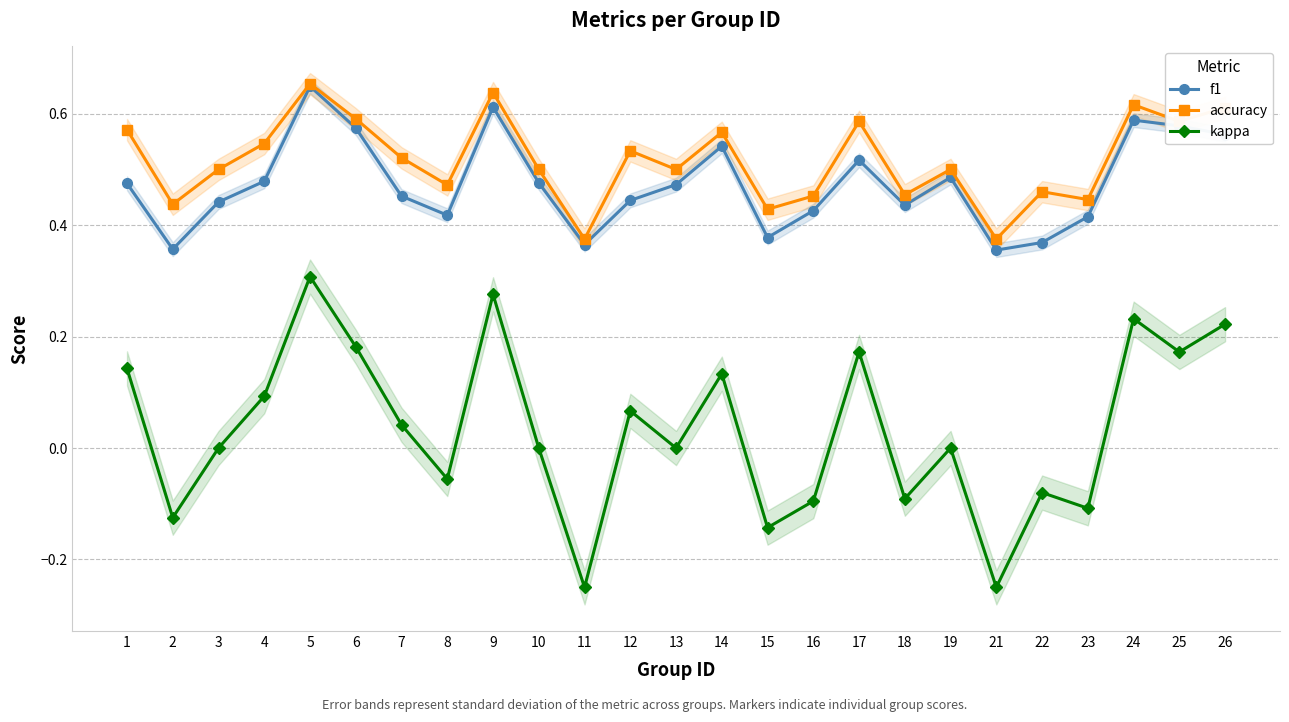

Which series changed the most between 4 and 9?

kappa